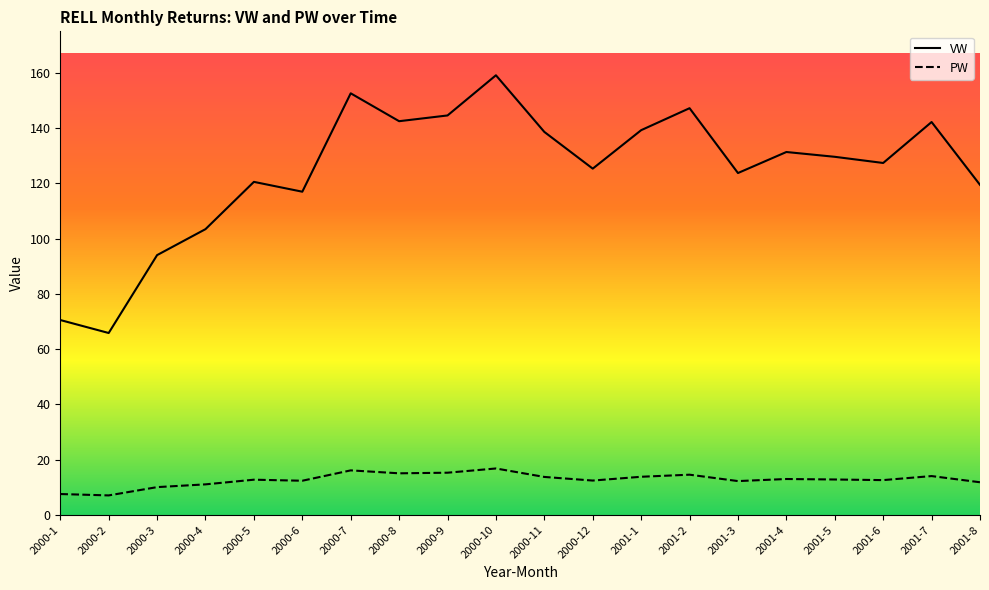

Between 2001-8 and 2000-5, which is larger?

2000-5